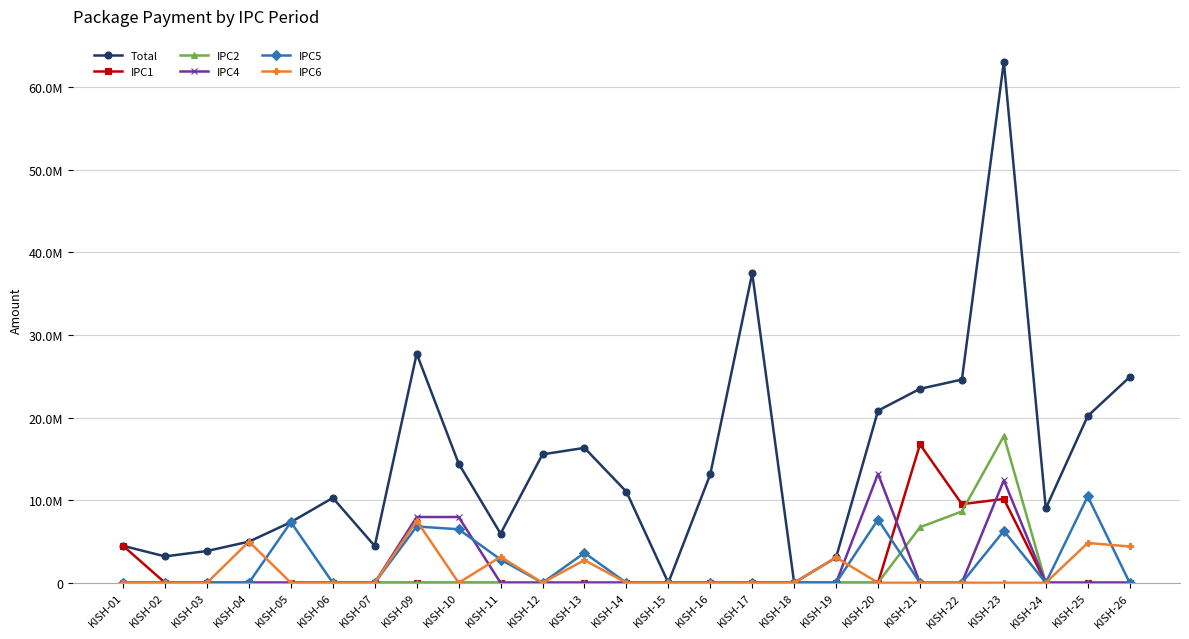

Which category has the lowest value in the IPC4 series?

KISH-01